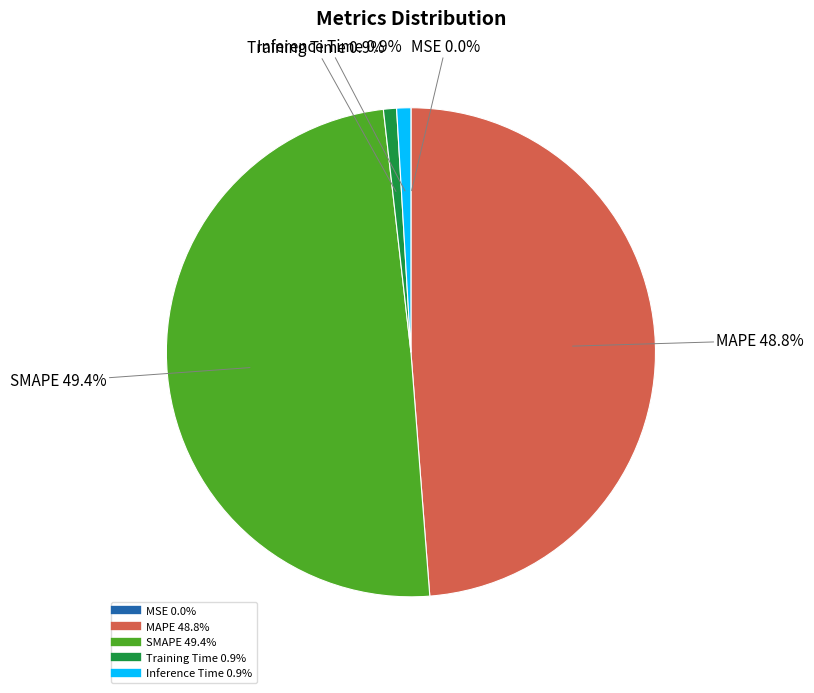

Which category has the biggest portion of the pie?

SMAPE